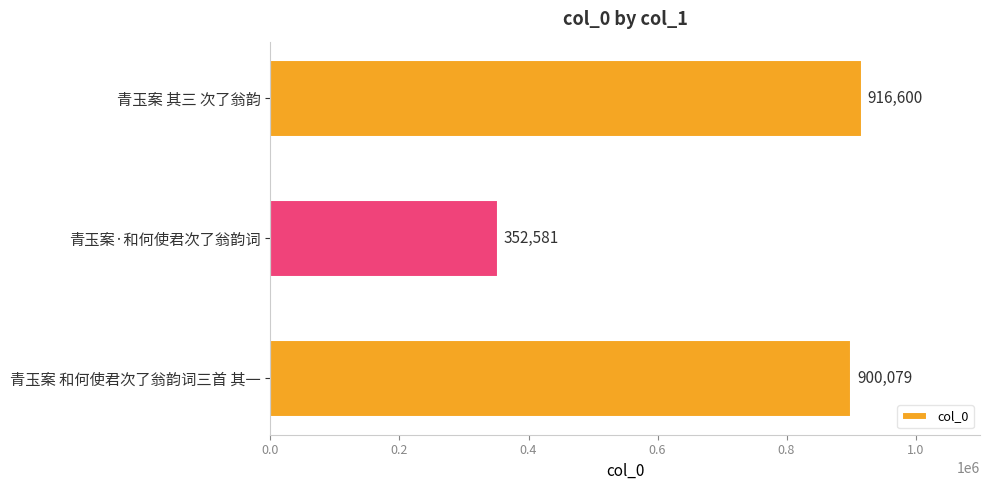

How many bars are there in total?

3